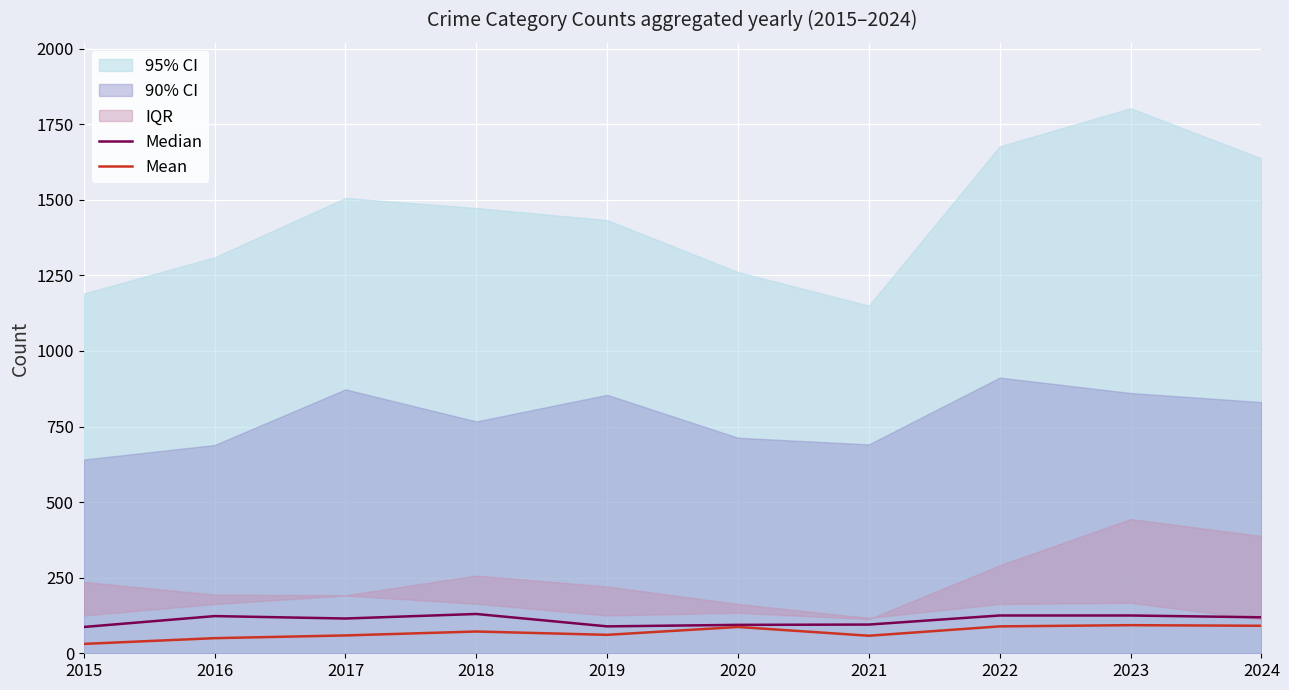

What is the average value of the Median series?

110